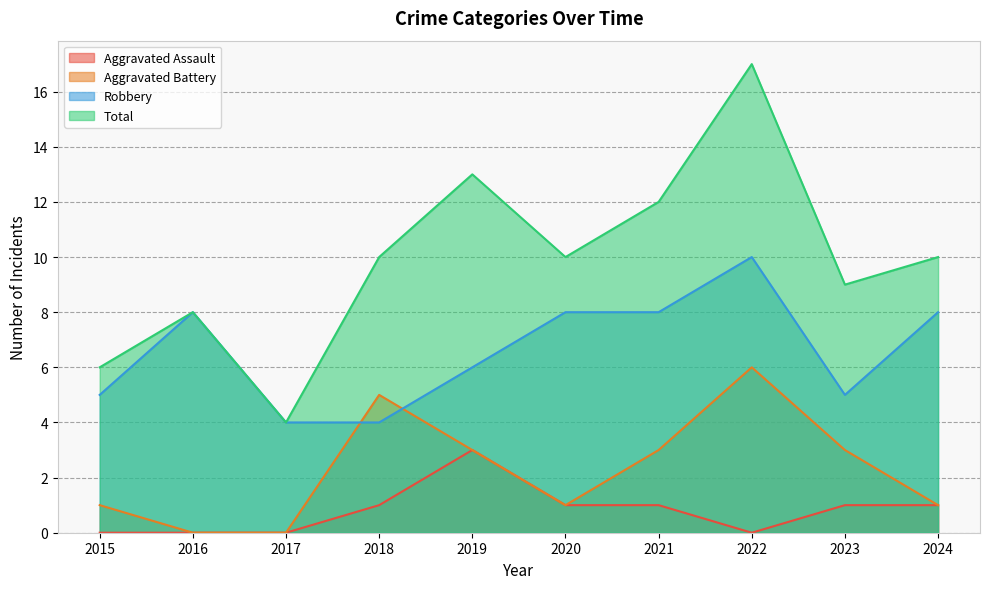

Between 2021 and 2019, which is larger?

2019